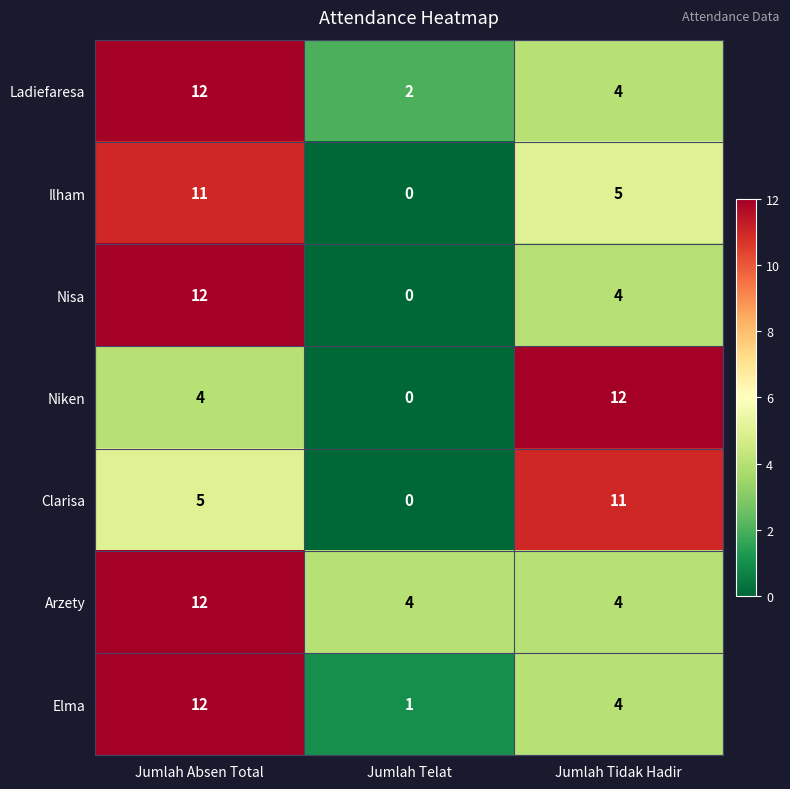

The Elma series shows 1 at Jumlah Telat. True or false?

True